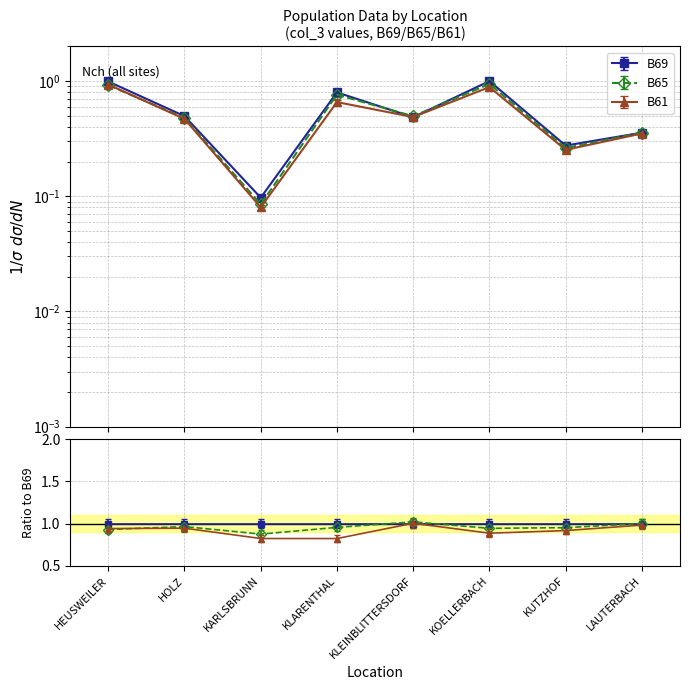

Between HEUSWEILER and KLARENTHAL, which series saw the biggest shift?

B61_col3